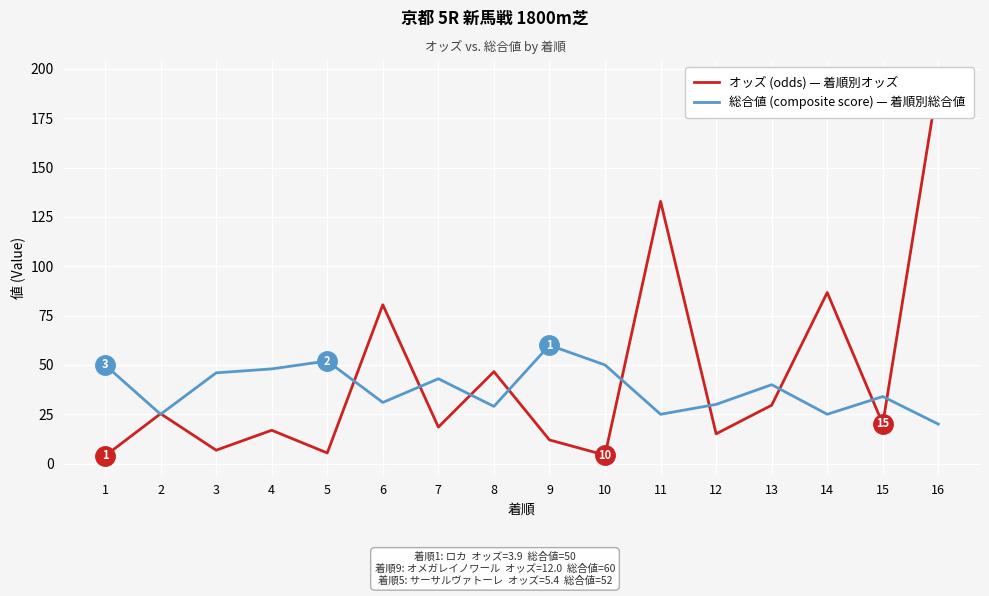

In オッズ (odds), how many points are higher than both neighbors (excluding endpoints)?

6